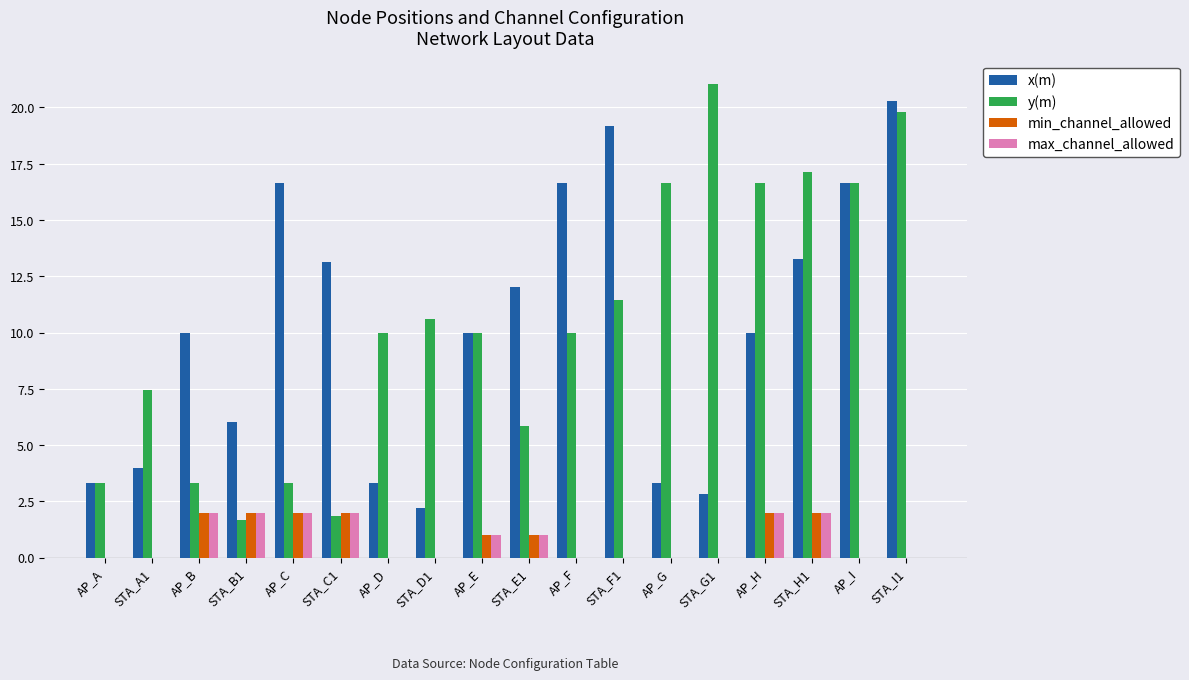

Is it true that max_channel_allowed equals 1.0 at AP_E?

True